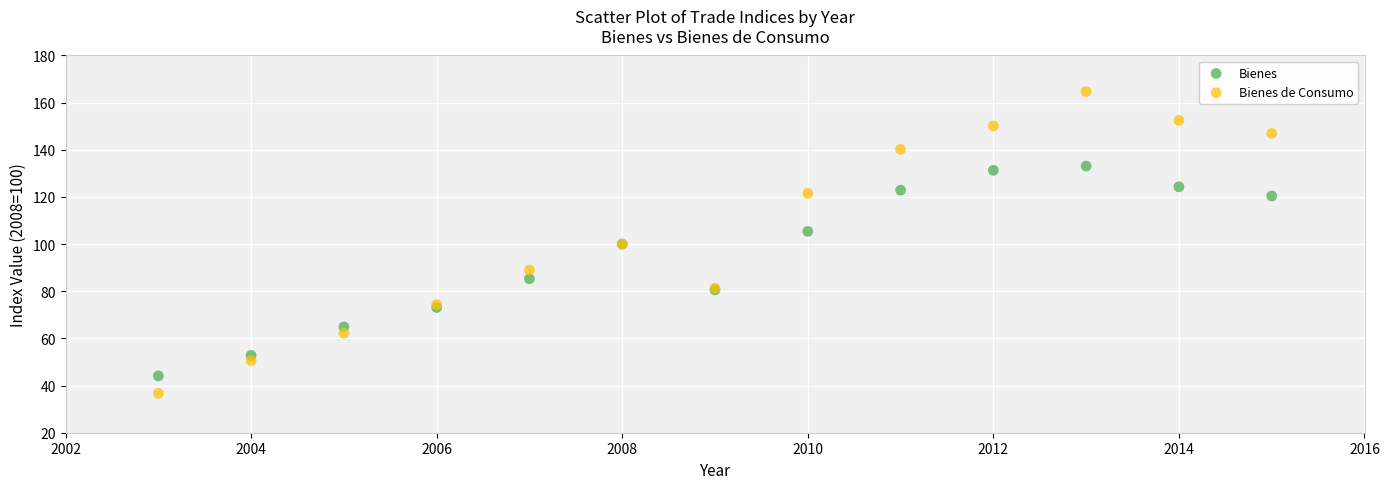

What are all the series names shown in the legend?

Bienes, Bienes de Consumo